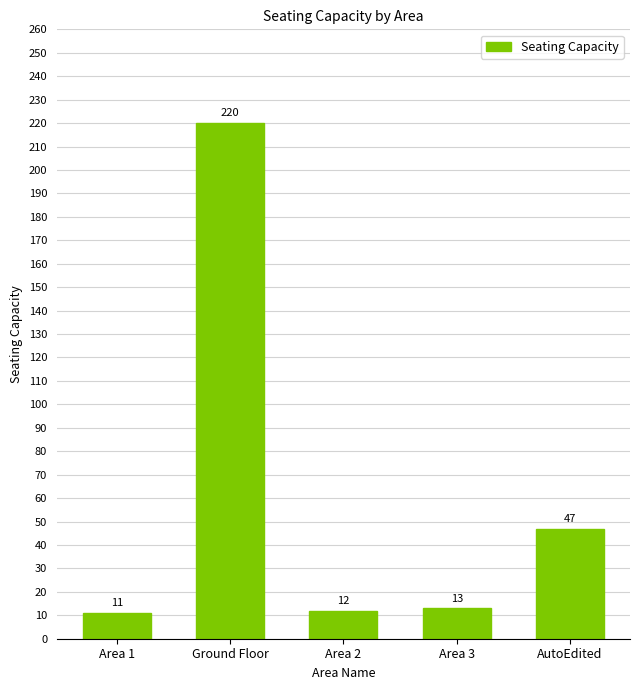

Rank the categories by value from lowest to highest.

Area 1, Area 2, Area 3, AutoEdited, Ground Floor